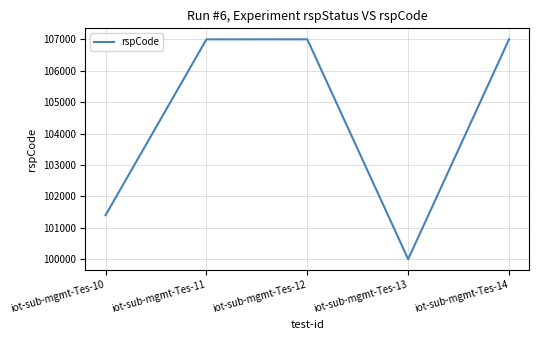

What is the greatest value displayed?

107003